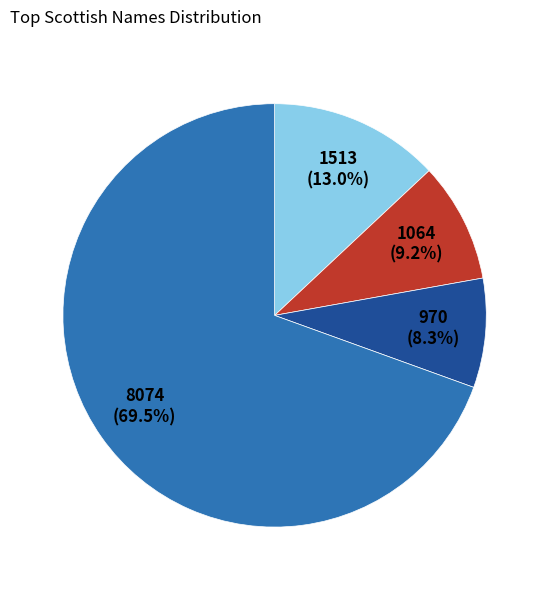

Is there a majority slice in this chart?

Yes